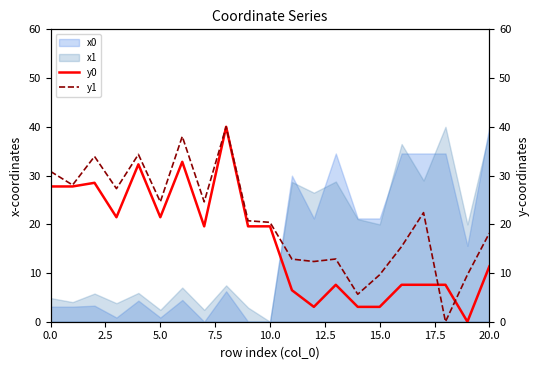

Which series has the largest range (max minus min)?

y0